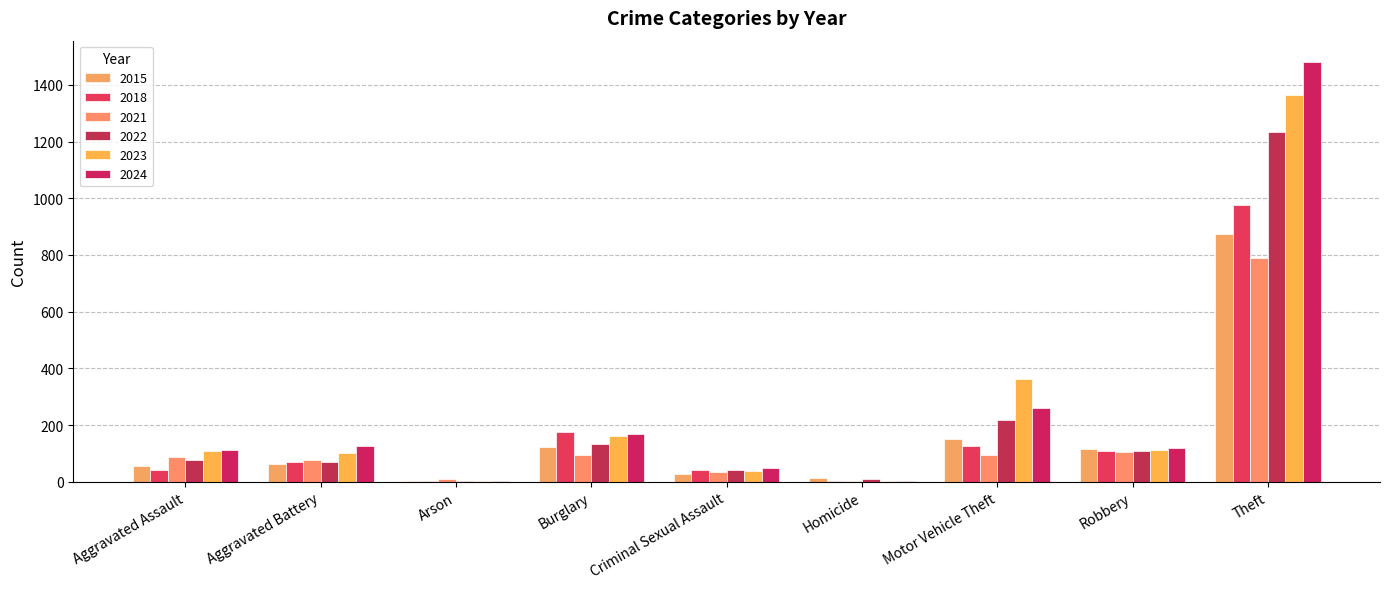

What is the label of the 5th bar from the left?

Criminal Sexual Assault